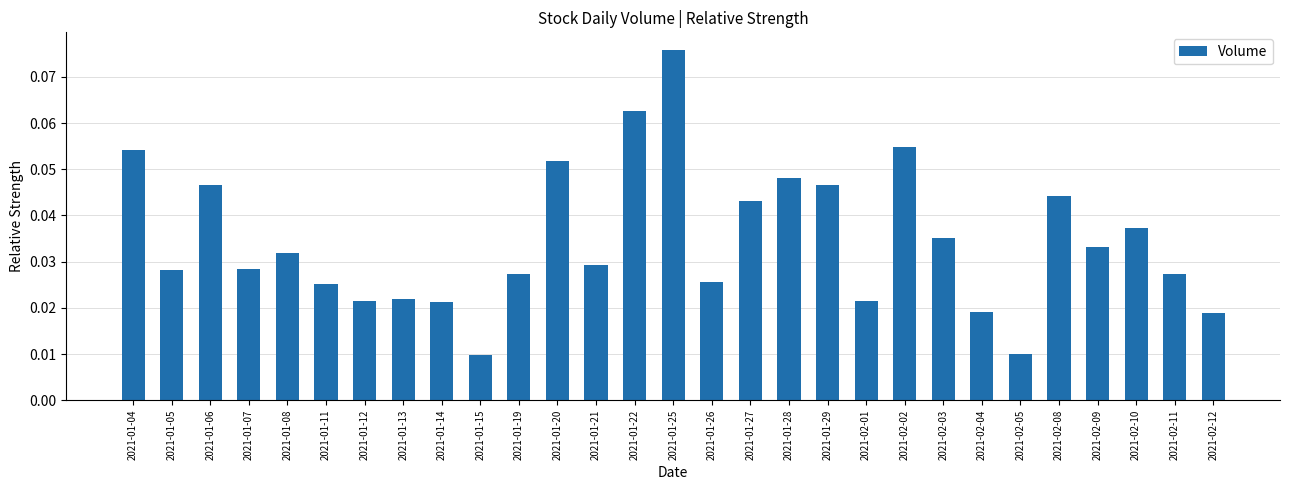

What position from the right is 2021-01-06?

27